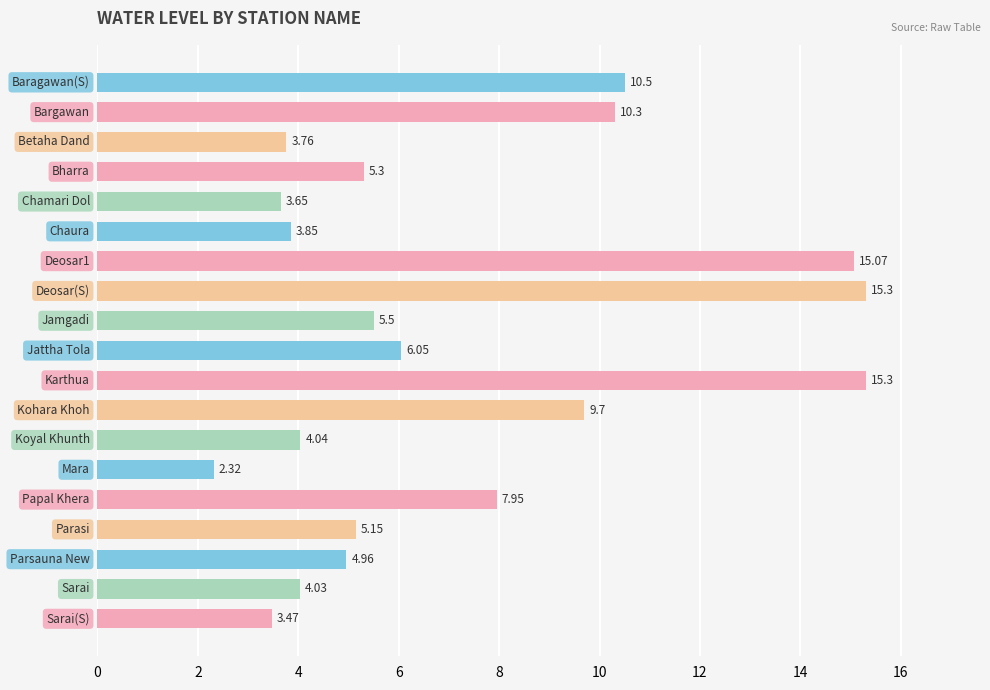

What is the average value?

7.2